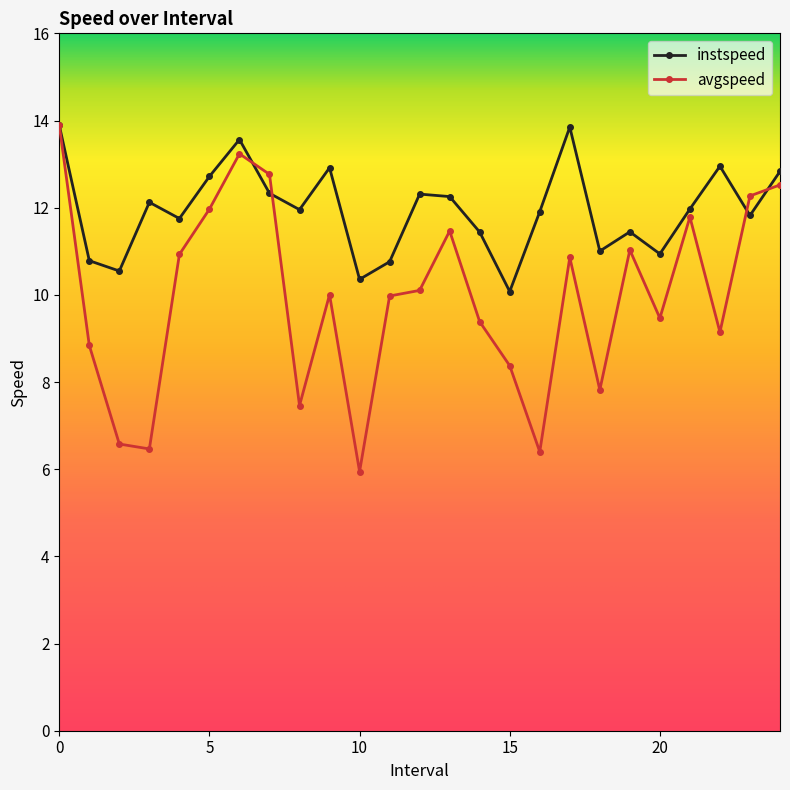

At how many categories does at least one series exceed 10?

25